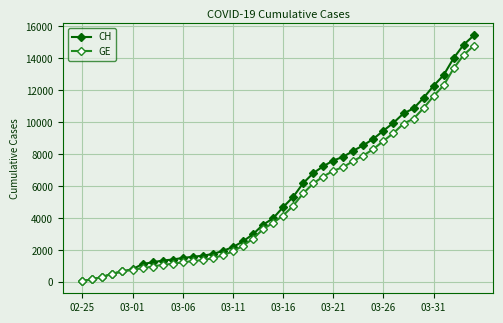

What is the minimum value shown in the chart?

72